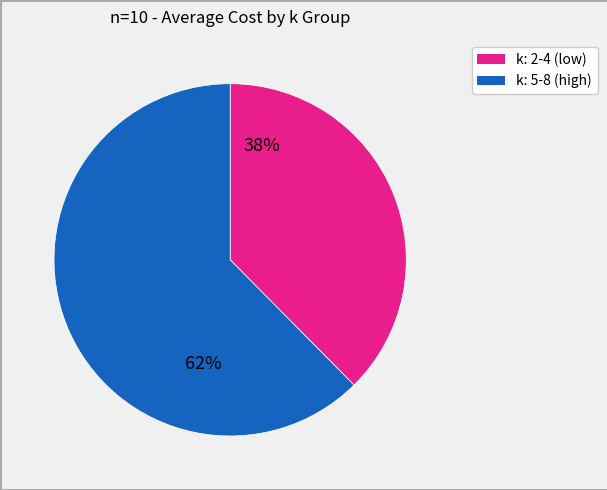

To the nearest percent, what is the average slice percentage?

50%